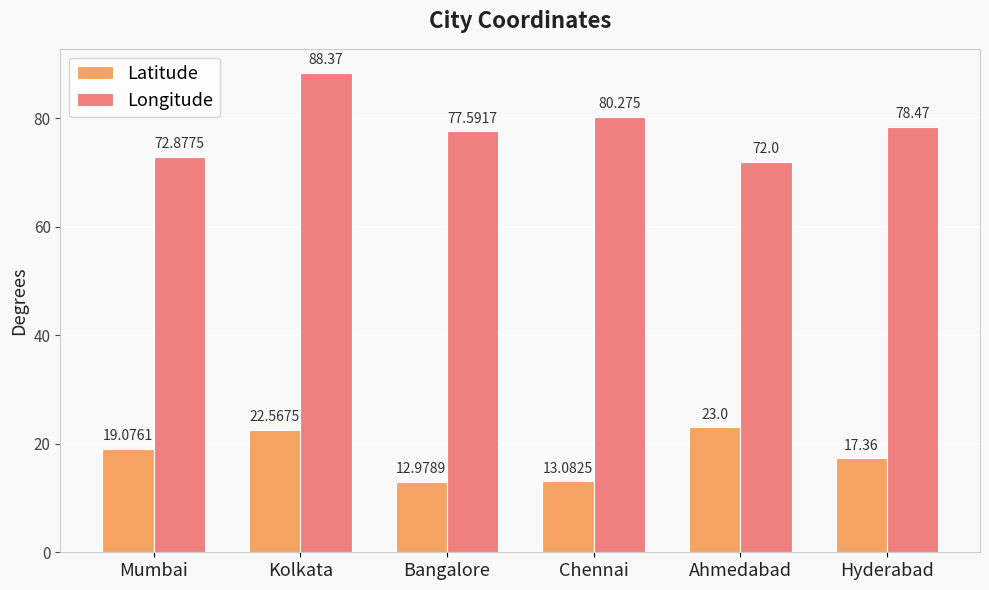

At how many categories does at least one series exceed 42?

6